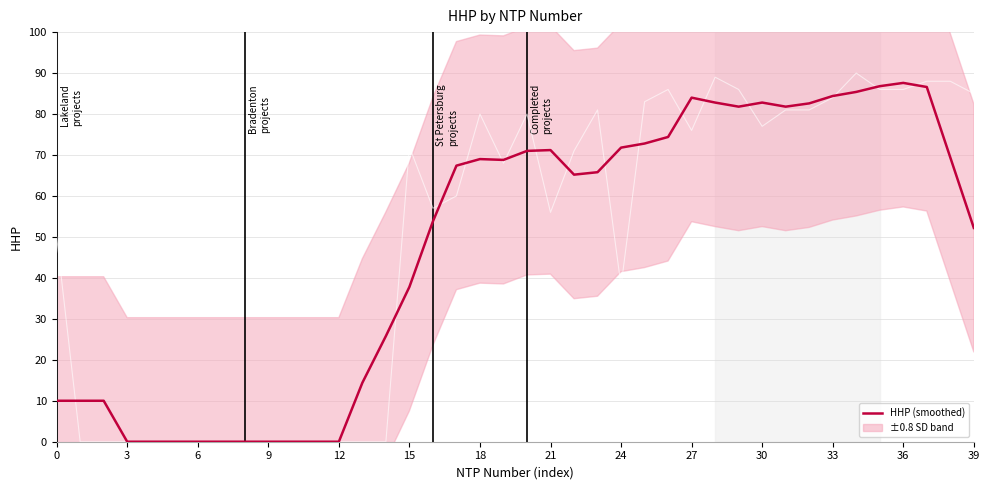

Reading left to right, extract all data points from this chart.

10.0	10.0	10.0	0.0	0.0	0.0	0.0	0.0	0.0	0.0	0.0	0.0	0.0	14.4	25.8	37.8	53.8	67.4	69.0	68.8	71.0	71.2	65.2	65.8	71.8	72.8	74.4	84.0	82.8	81.8	82.8	81.8	82.6	84.4	85.4	86.8	87.6	86.6	69.4	52.2